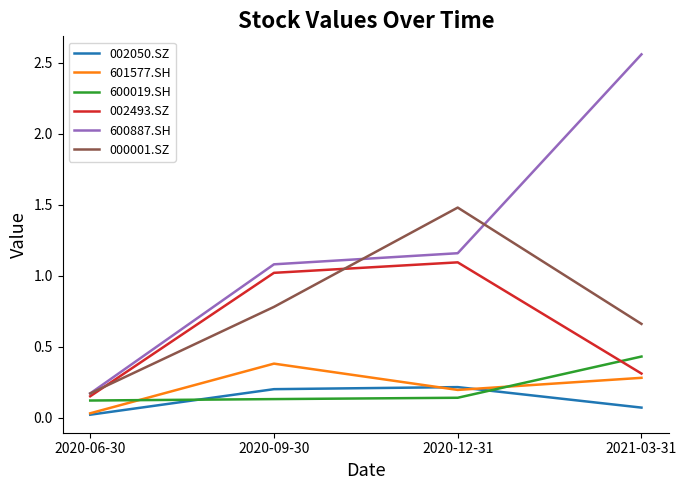

True or false: 000001.SZ and 002050.SZ intersect in this chart.

False